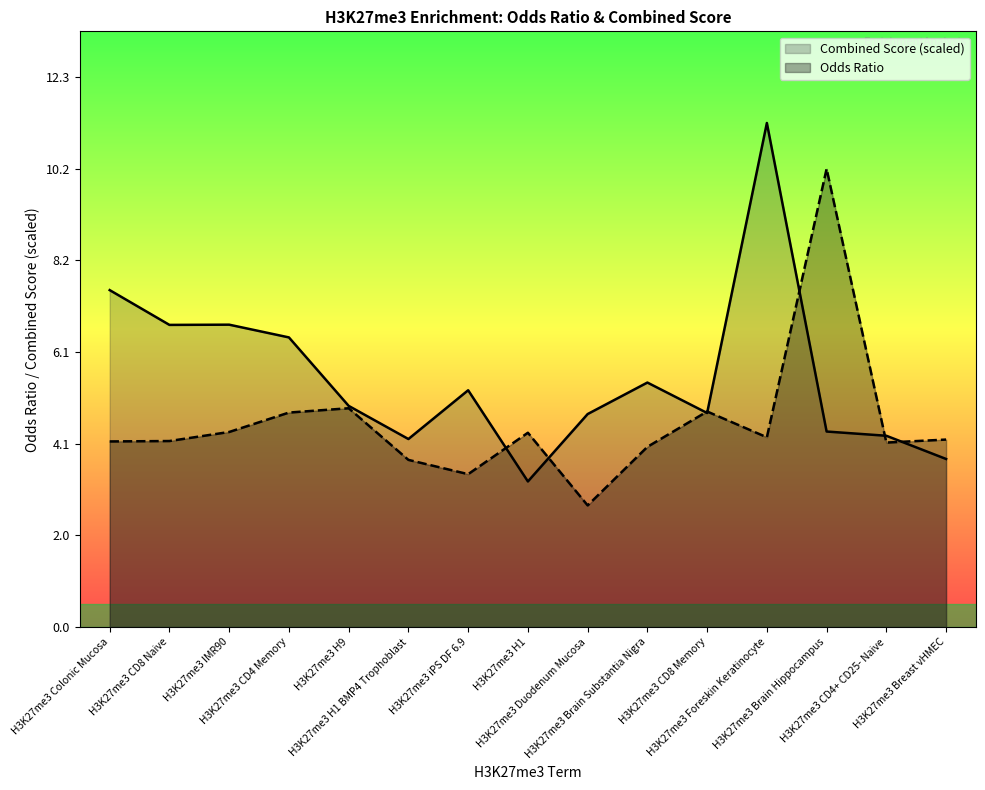

Which category has the lowest value across all series?

H3K27me3 Duodenum Mucosa